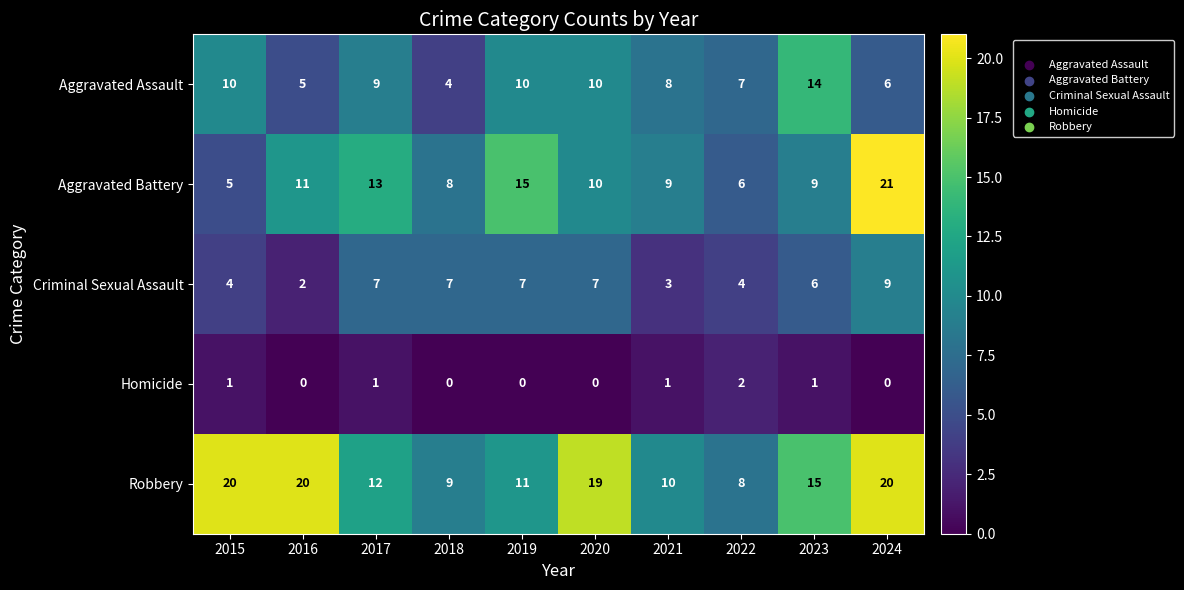

How many Homicide values are between 0 and 1?

9